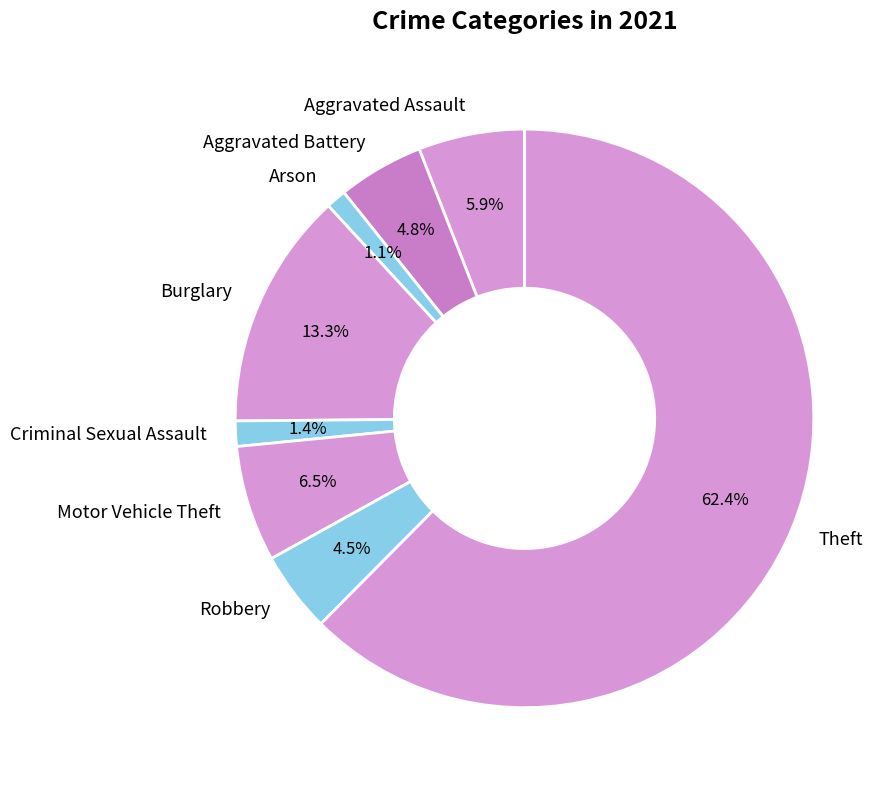

Which category has the biggest portion of the pie?

Theft